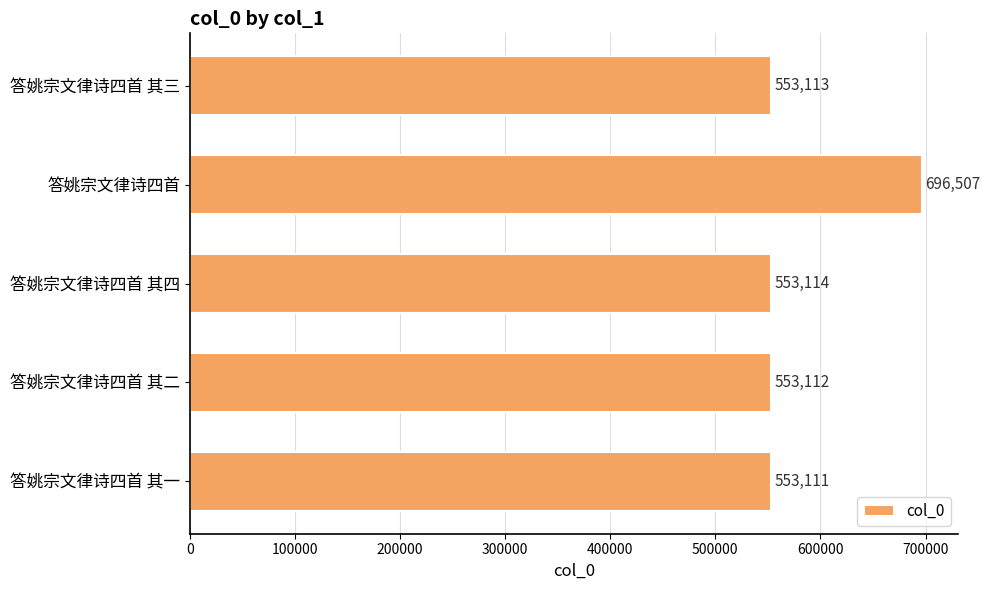

At which label is the value closest to 624809?

答姚宗文律诗四首 其四